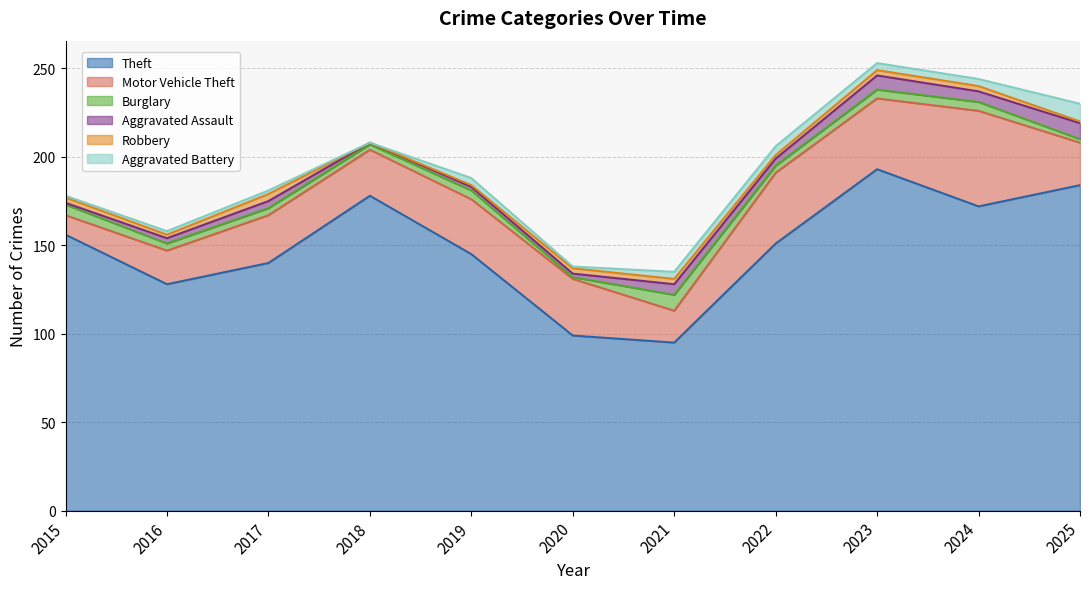

Rank the series by their maximum value, from lowest to highest.

Robbery, Burglary, Aggravated Assault, Aggravated Battery, Motor Vehicle Theft, Theft